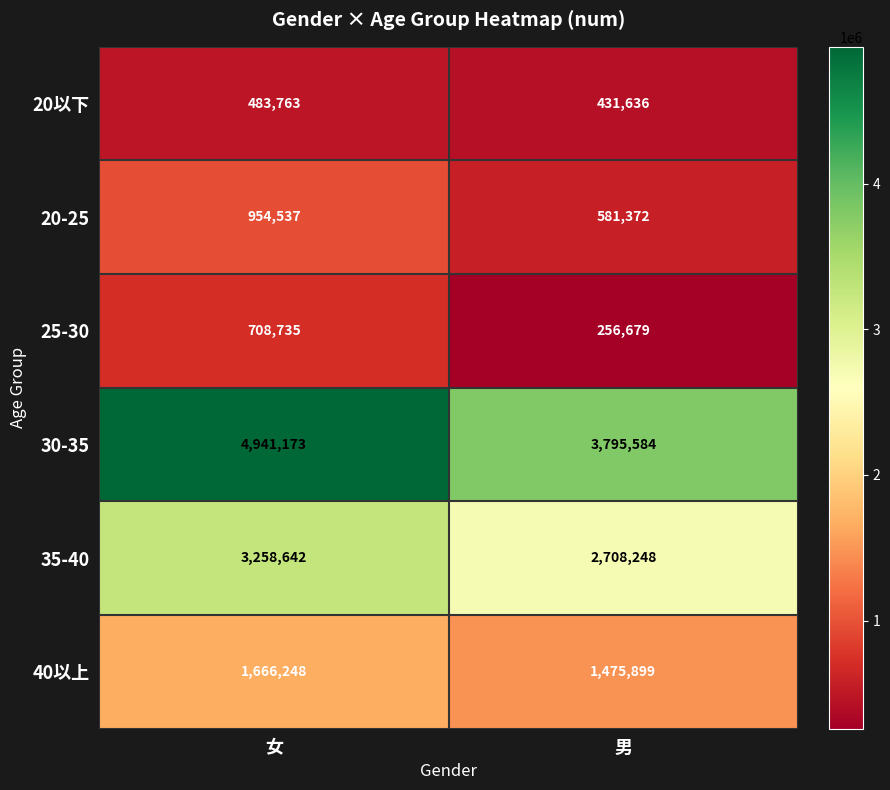

Between 女 and 男, which series saw the biggest shift?

30-35